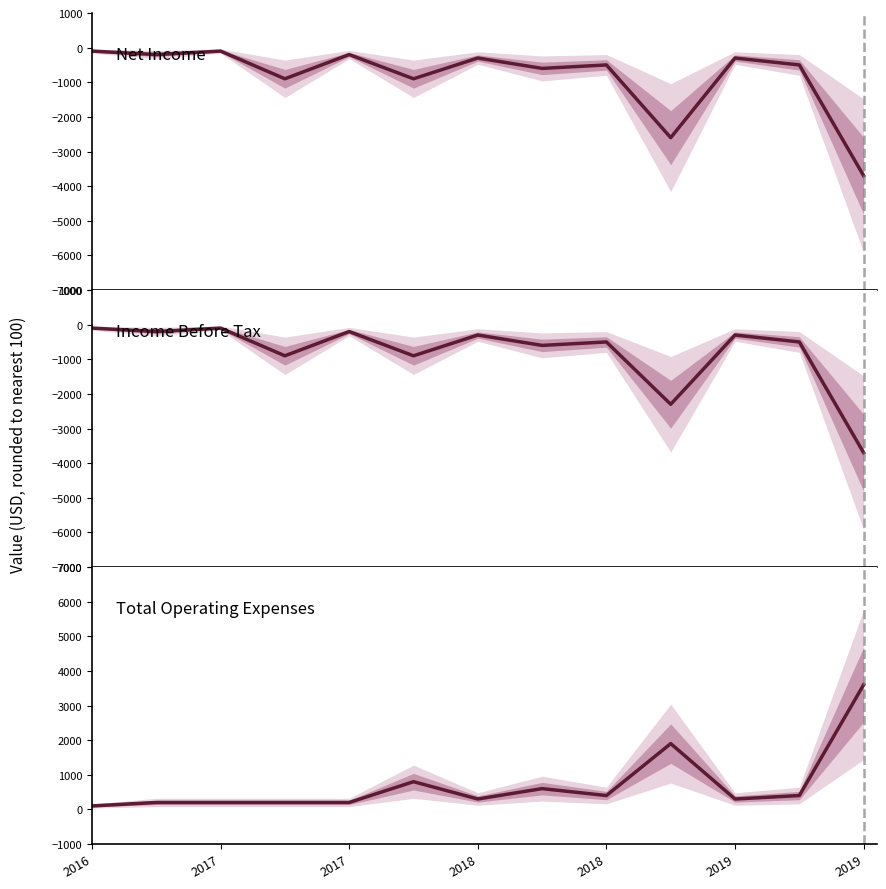

In Net Income, how many points are higher than both neighbors (excluding endpoints)?

5